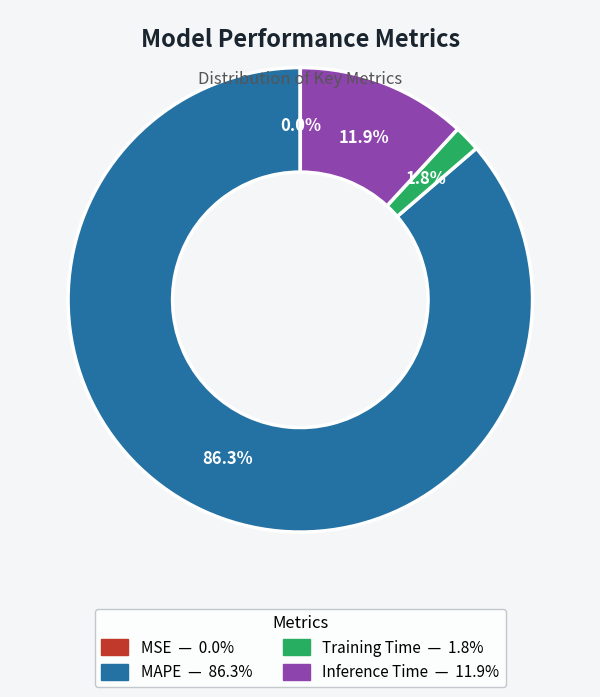

What is the majority slice?

MAPE